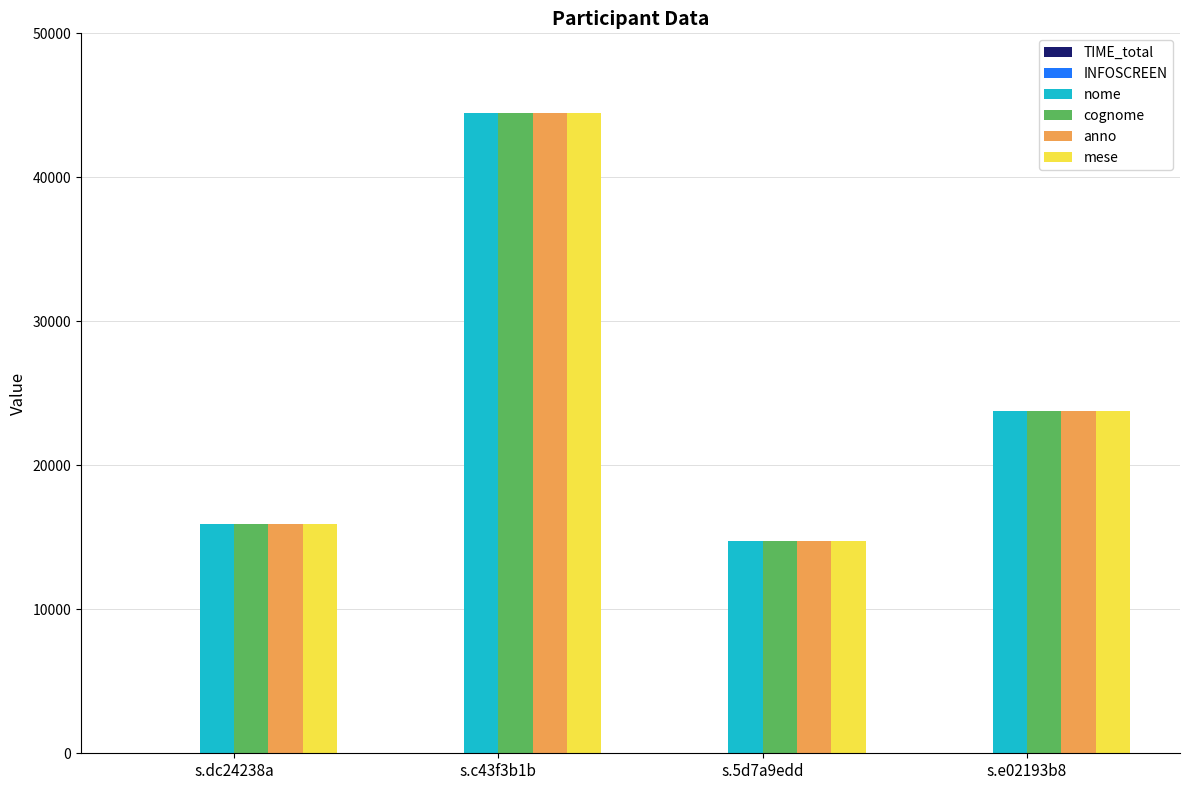

What is the maximum value for nome?

44459